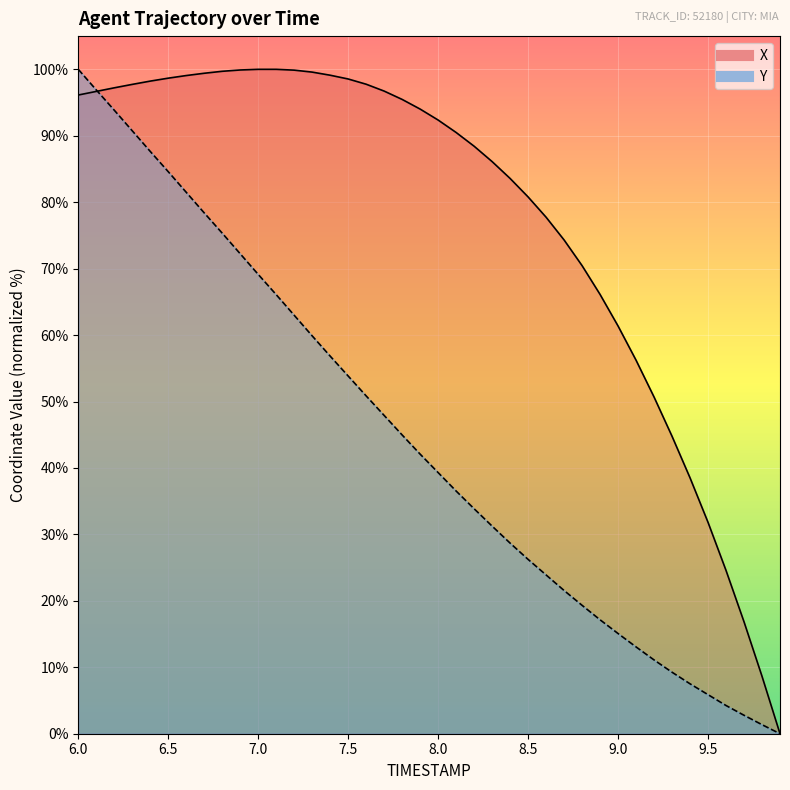

Does the chart display data point markers on the line(s)?

No